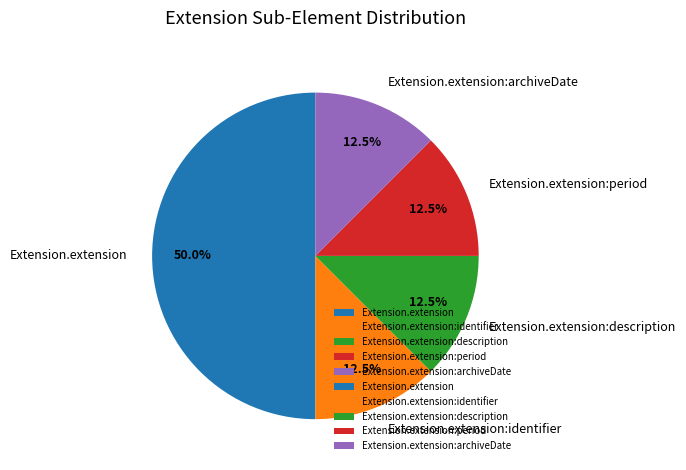

Count the number of slices in the pie.

5